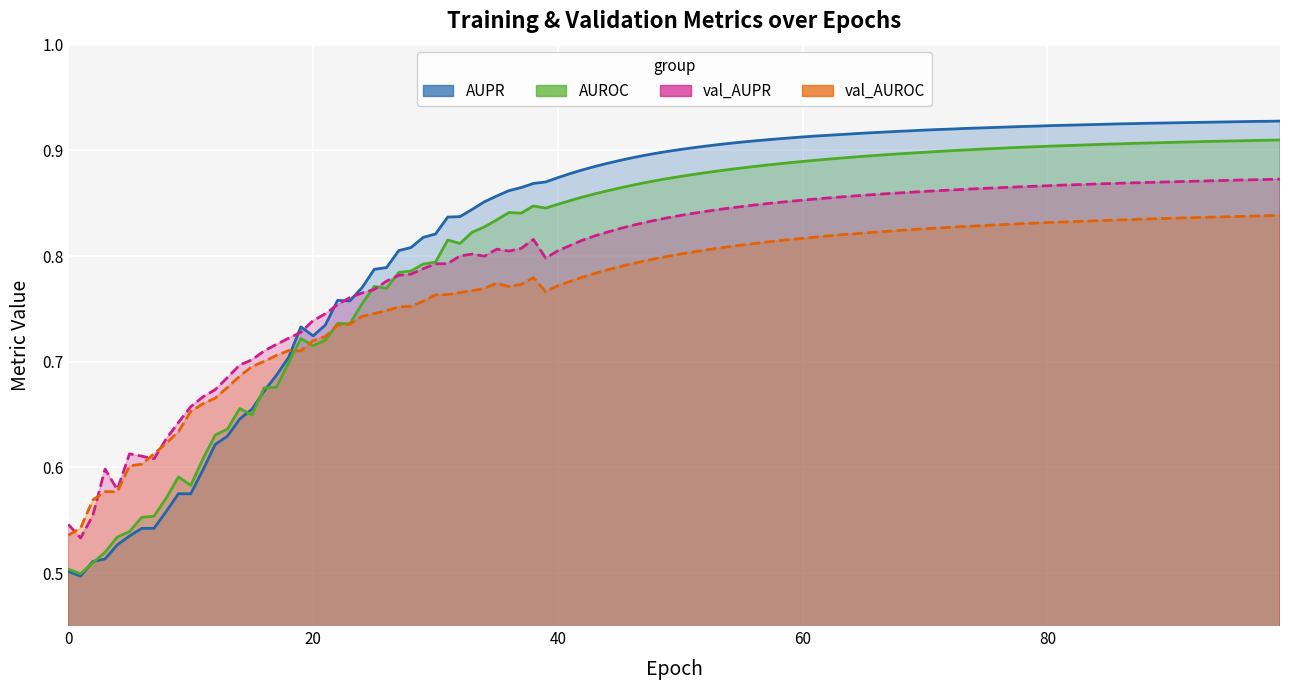

Between 25 and 35, which is larger?

35